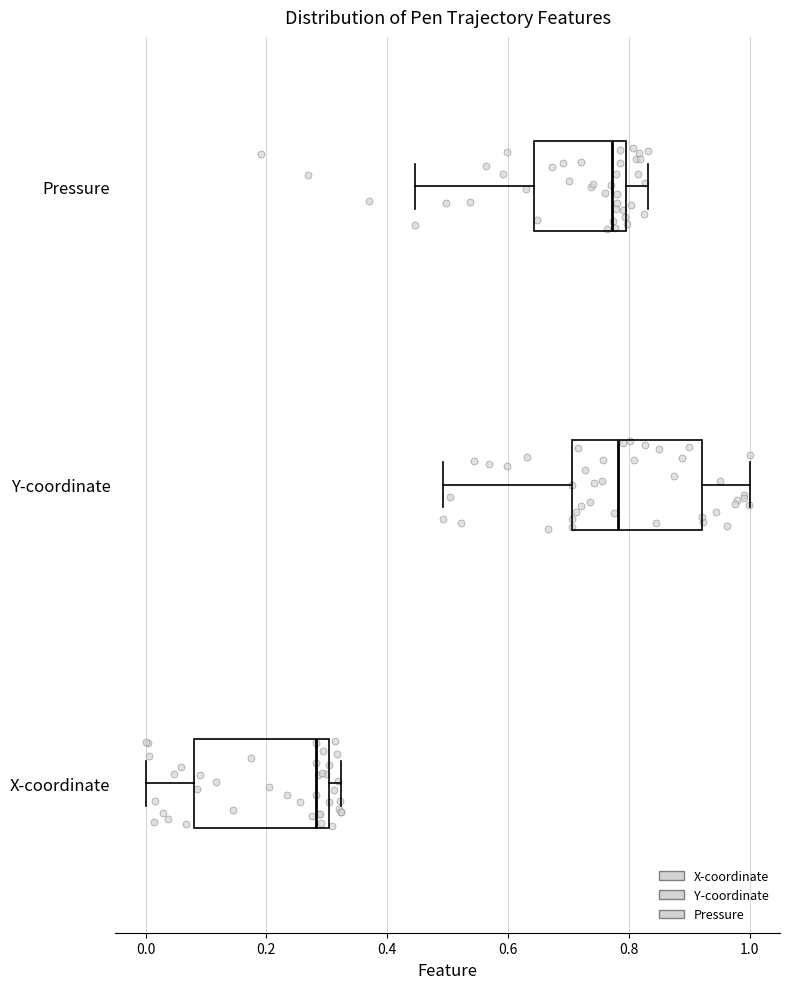

Where does the right whisker of the box for Pressure end on the x-axis? The values are not printed on the chart, so give them approximately, as read against the axis.

0.84